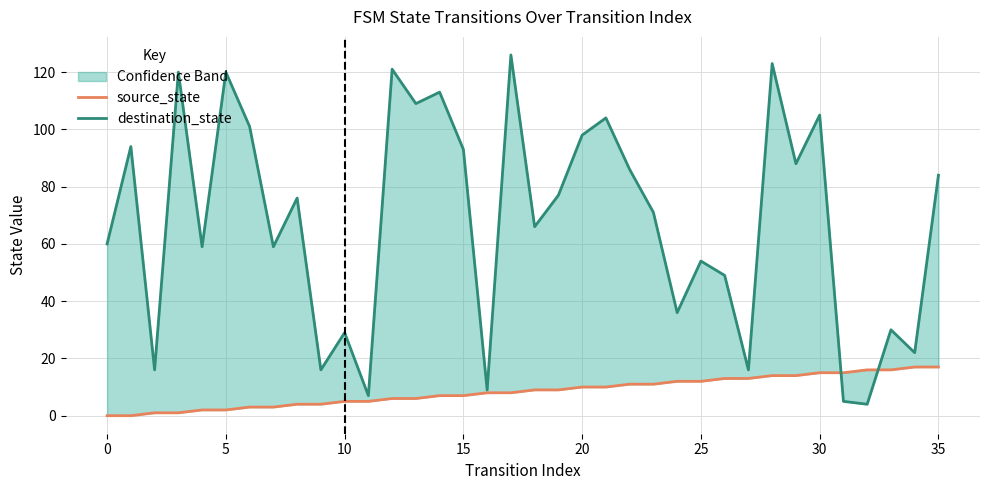

The value of destination_state at 26 is 76. True or false?

False